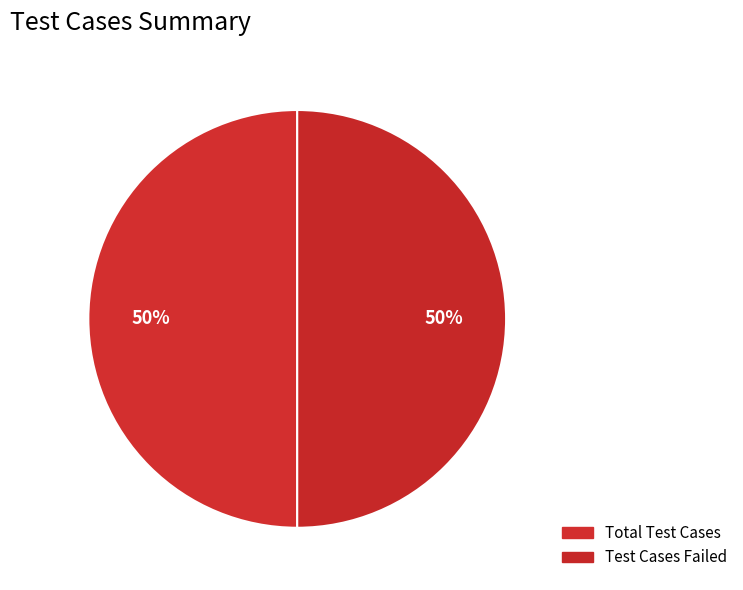

What is the largest slice in the pie chart?

Total Test Cases